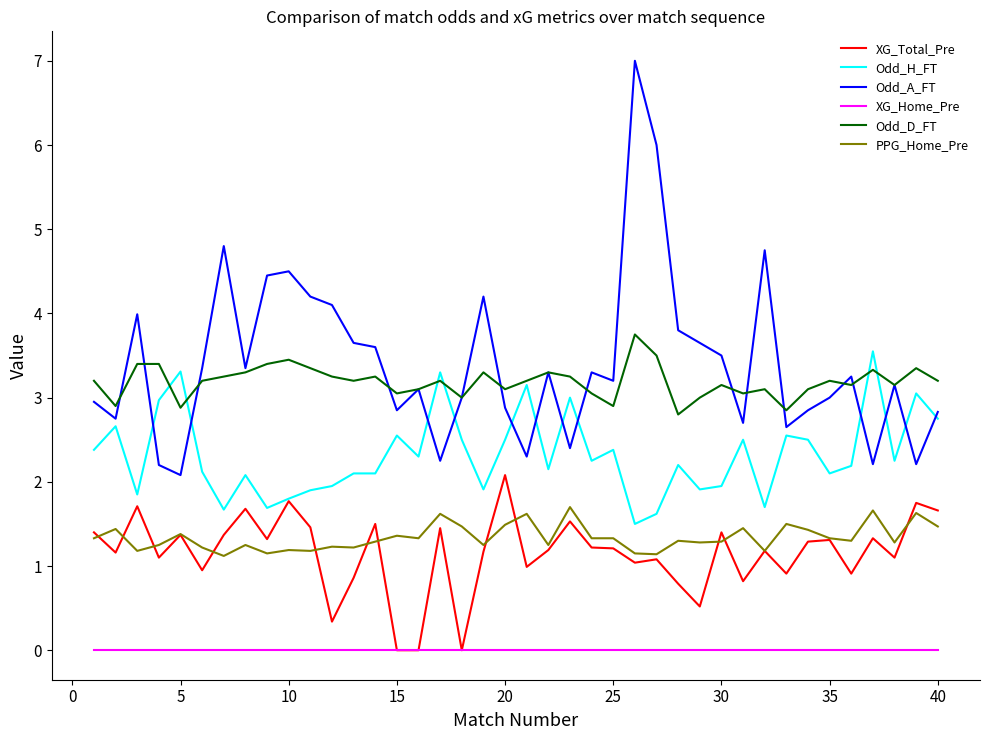

What is the average value of the Odd_A_FT series?

3.4